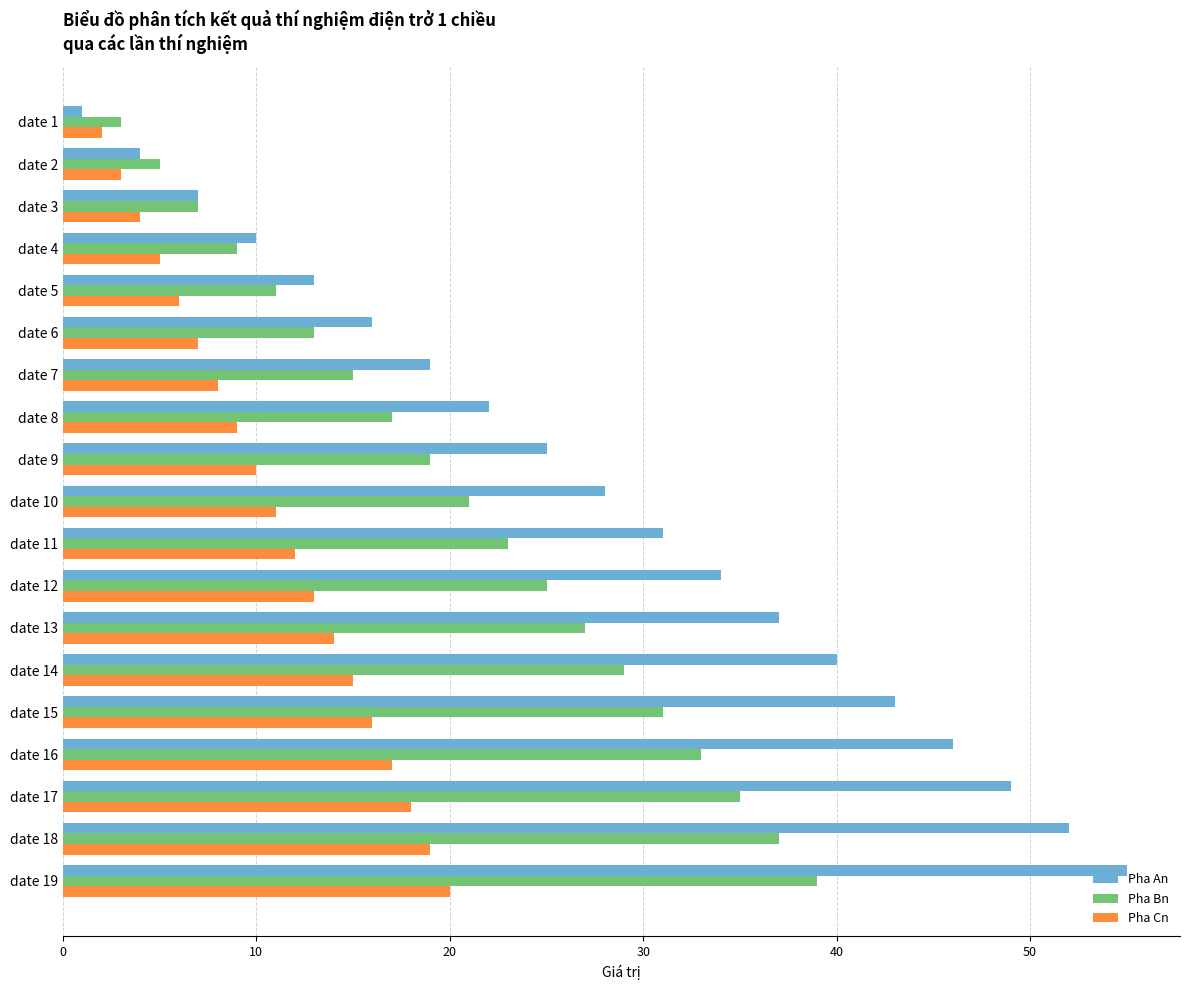

Rank the series by their maximum value, from highest to lowest.

Pha An, Pha Bn, Pha Cn